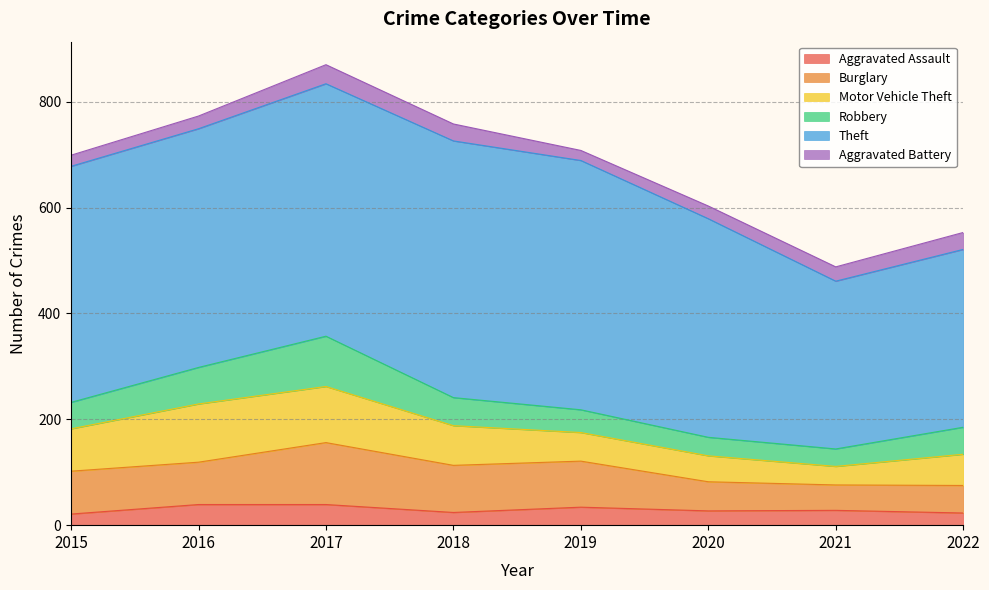

At which label does Robbery first exceed 51?

2016